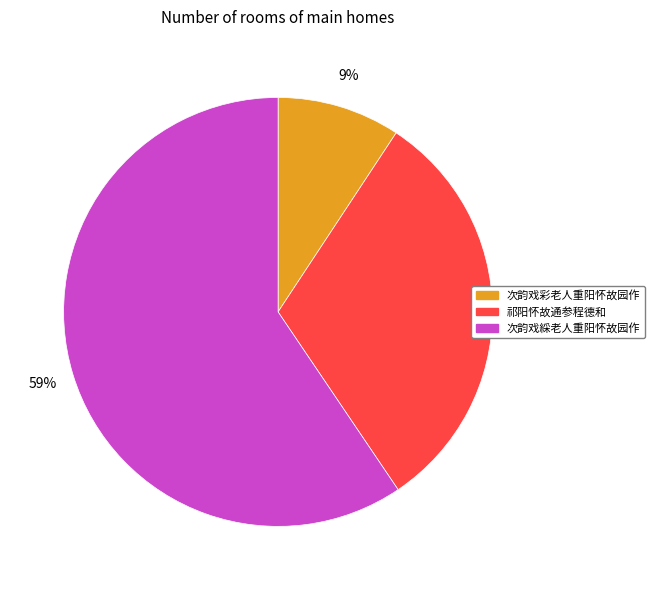

Does 次韵戏綵老人重阳怀故园作 account for over 50% of the chart?

Yes